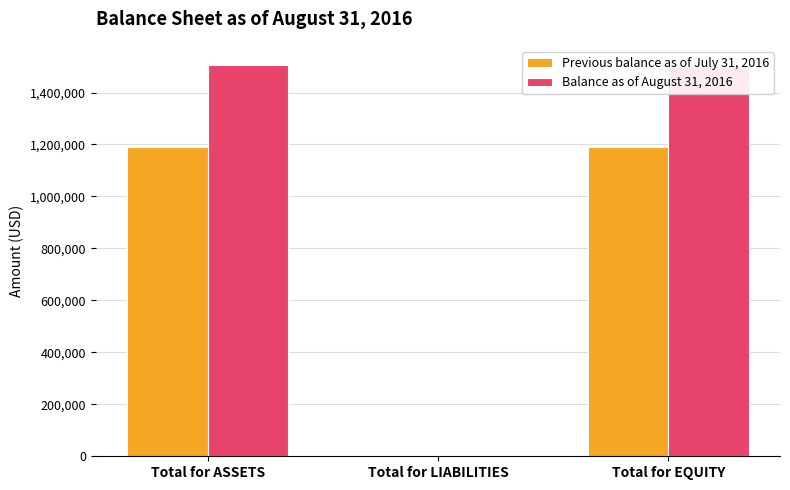

At which label is Balance as of August 31, 2016 closest to 753749?

Total for EQUITY